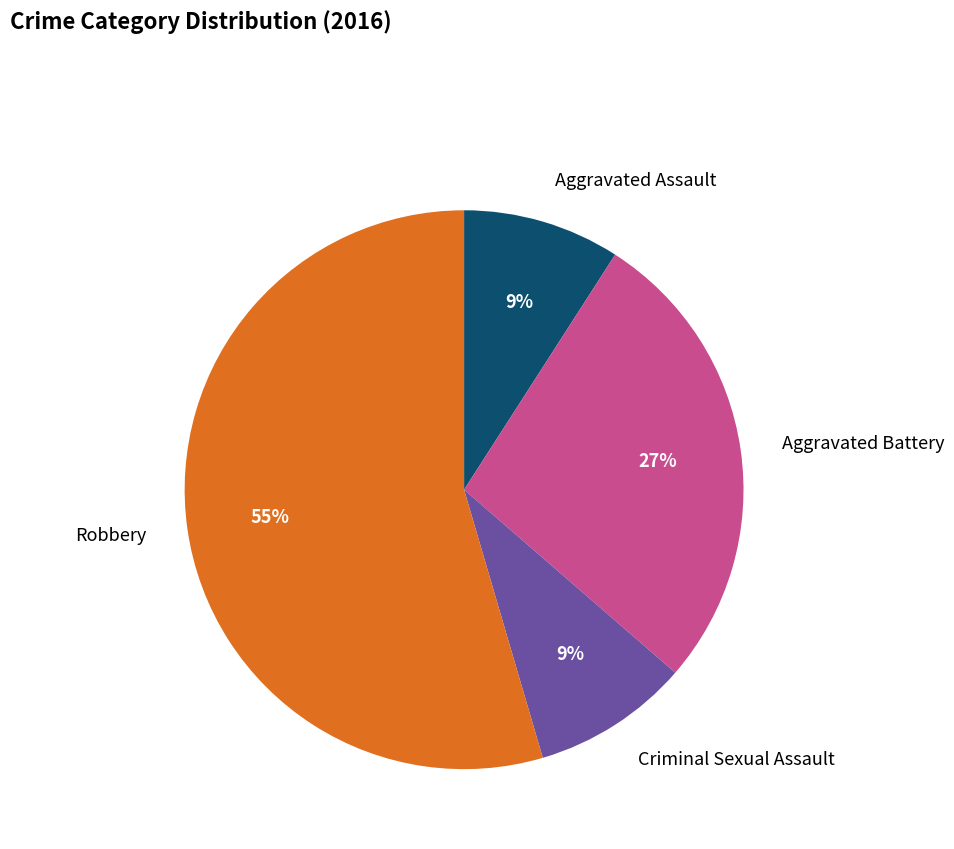

How many slices are in this pie chart?

4